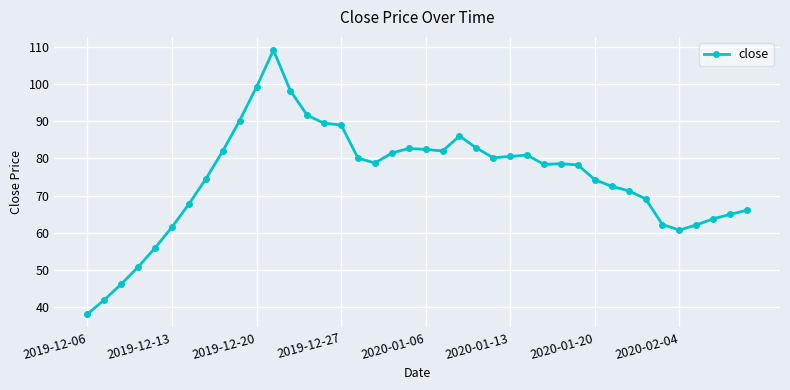

What is the value of the 15th point from the left?

89.5